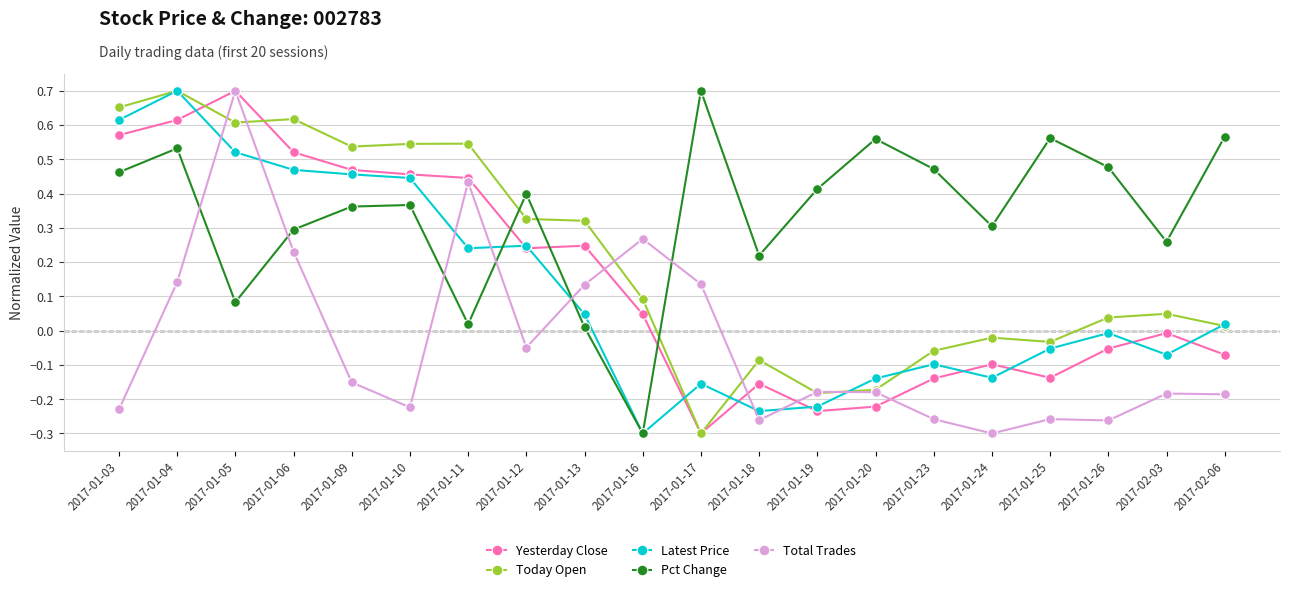

How many positive values does the Yesterday Close series have?

10